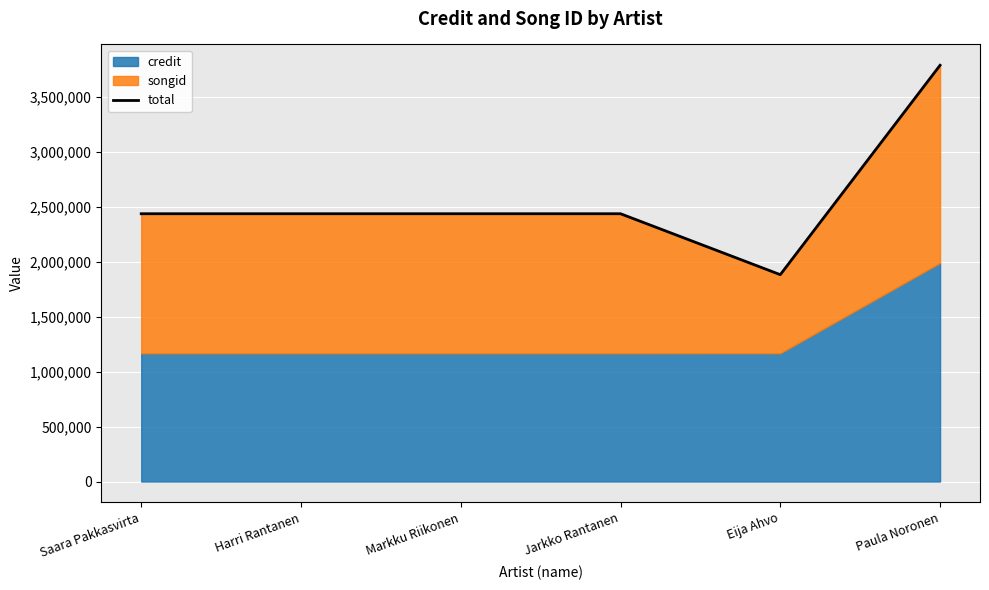

At which label is the value closest to 2835274?

Jarkko Rantanen